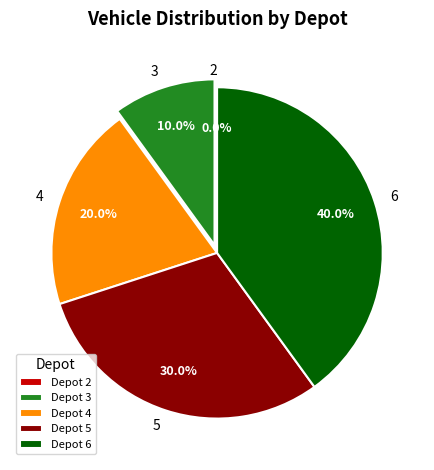

Rank the categories by value from highest to lowest.

6, 5, 4, 3, 2